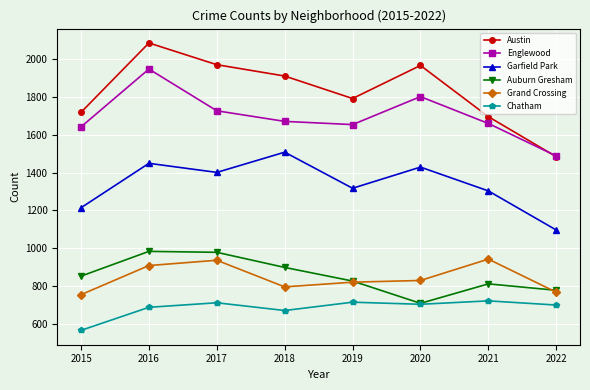

At which label does Auburn Gresham reach its minimum?

2020